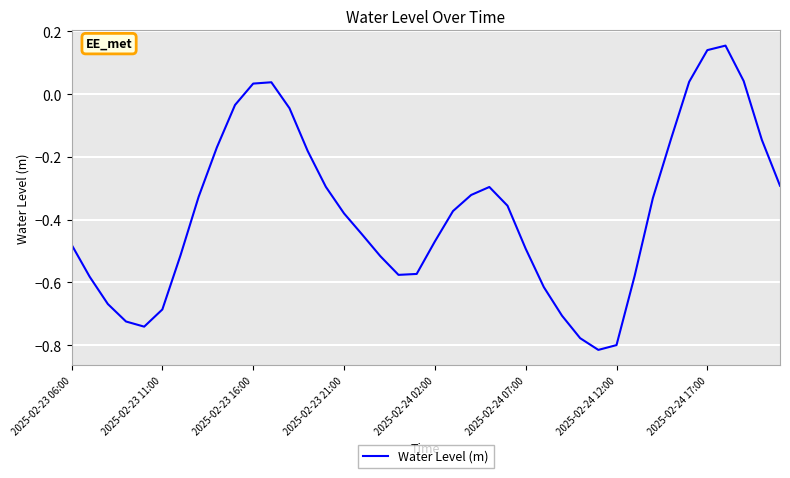

What is the difference between the maximum and minimum values?

1.0